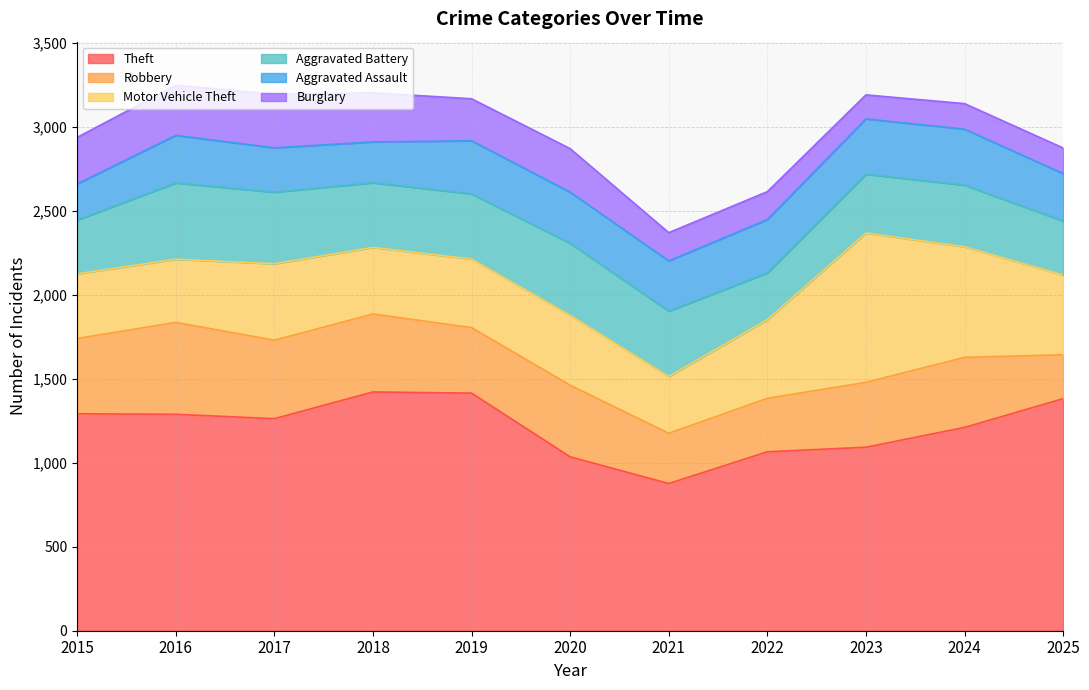

What is the approximate value of Theft at 2025?

1381